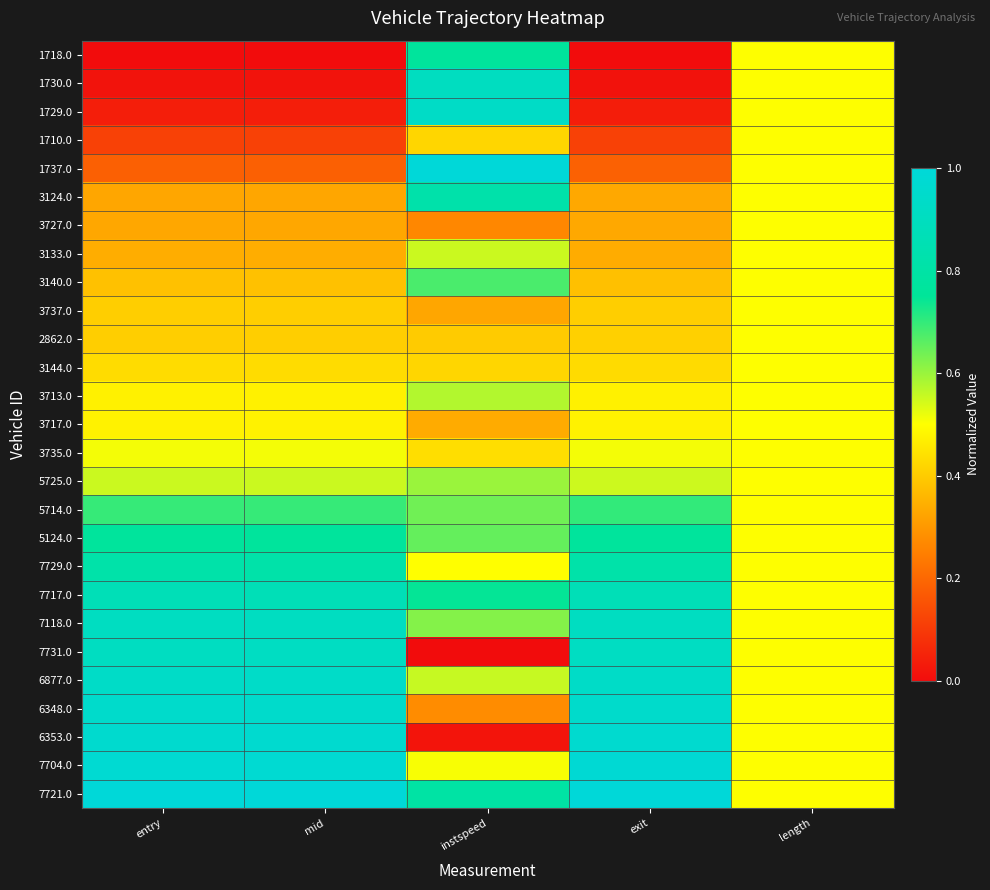

Rank the series by their maximum value, from lowest to highest.

1710.0, 3727.0, 3737.0, 2862.0, 3144.0, 3717.0, 3735.0, 3133.0, 3713.0, 5725.0, 3140.0, 5714.0, 5124.0, 1718.0, 7729.0, 3124.0, 7717.0, 1730.0, 7118.0, 7731.0, 1729.0, 6877.0, 6348.0, 6353.0, 7704.0, 1737.0, 7721.0